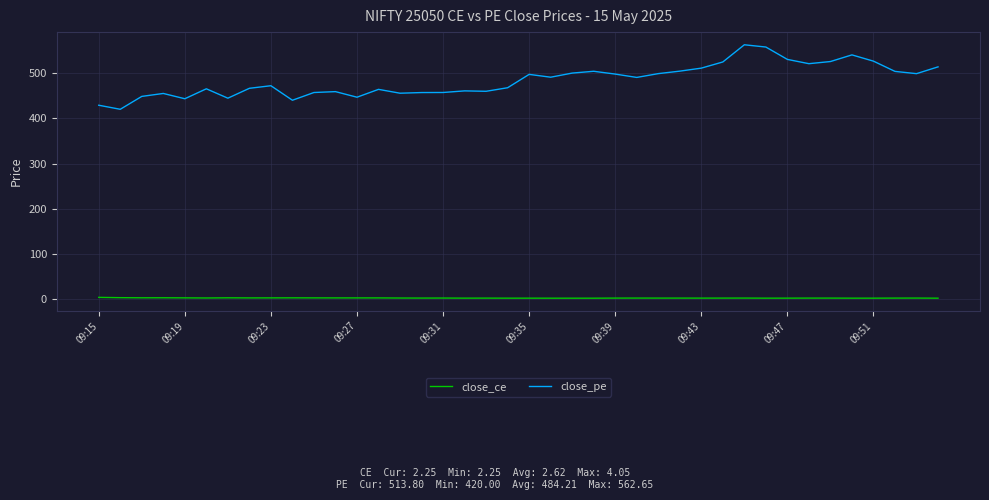

Rank the series by their maximum value, from lowest to highest.

close_ce, close_pe